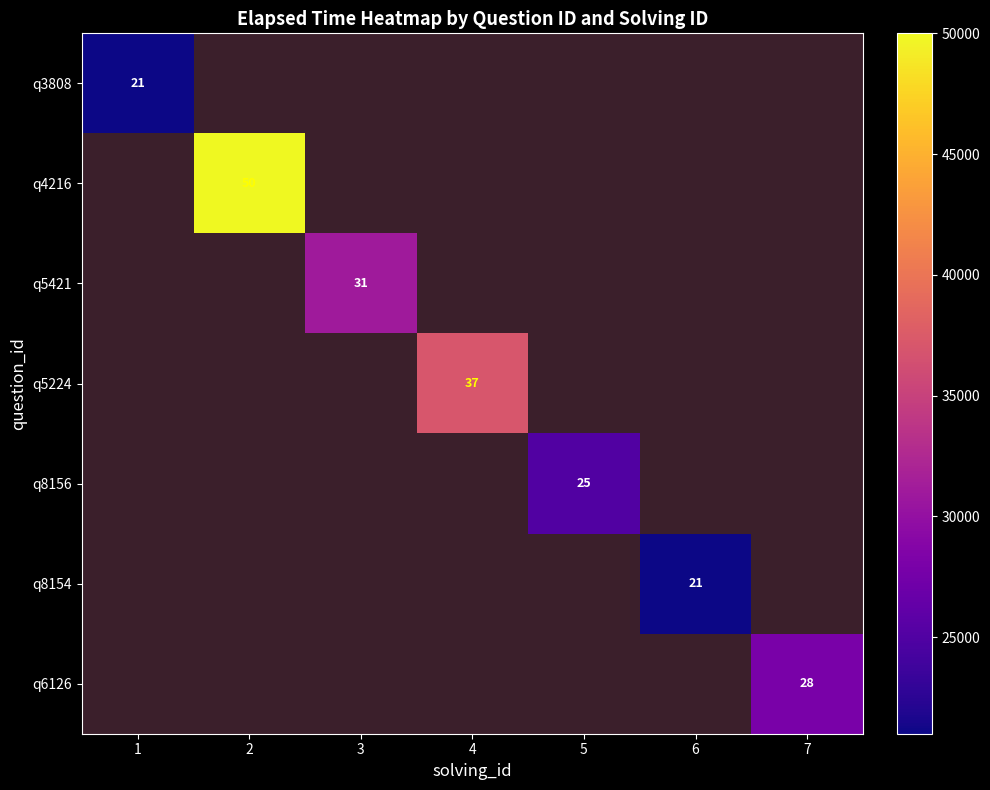

Which has a higher value, 1 or 4?

4